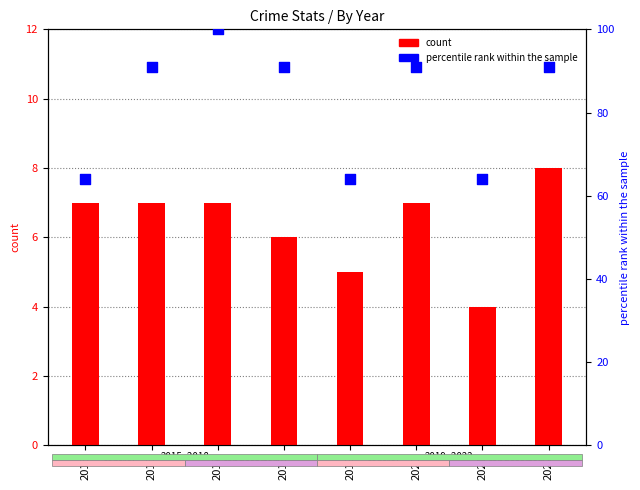

Which series has the largest Y range (max minus min)?

percentile rank within the sample